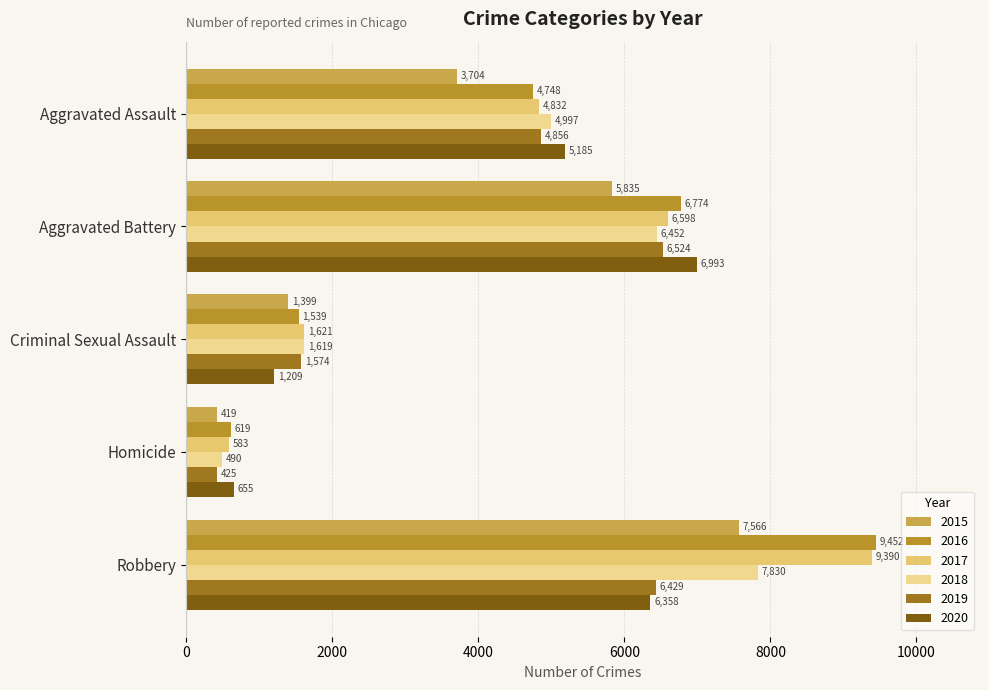

How many values in the 2016 series are below 4748?

2